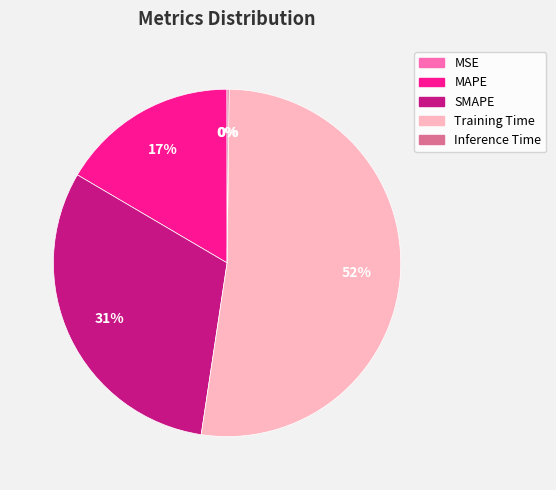

Is there any slice that represents more than half of the pie?

Yes